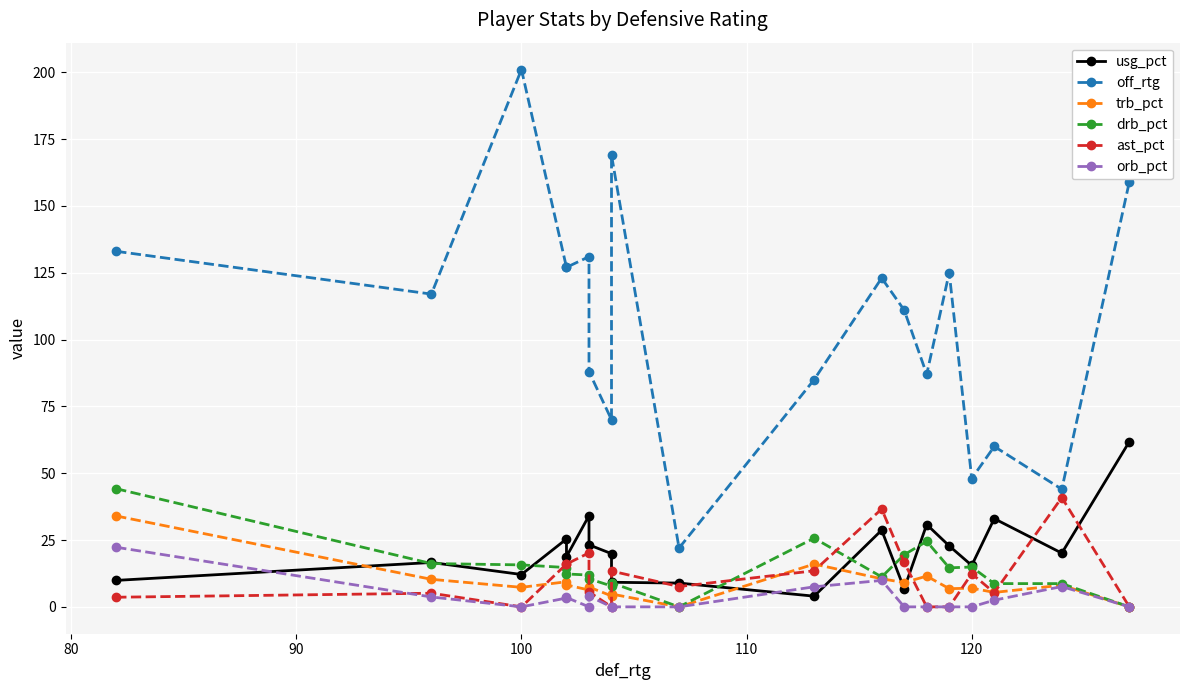

Which series ends up on top after the final intersection of ast_pct and orb_pct?

ast_pct